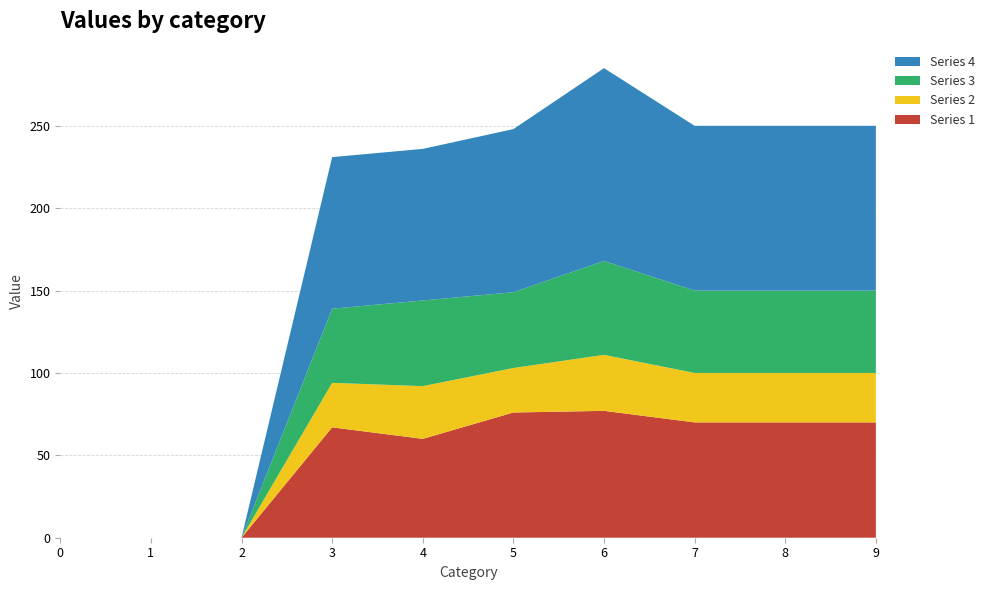

Reading left to right, extract all data points from this chart.

1: 0=0	1=0	2=0	3=67	4=60	5=76	6=77	7=70	8=70	9=70
2: 0=0	1=0	2=0	3=27	4=32	5=27	6=34	7=30	8=30	9=30
3: 0=0	1=0	2=0	3=45	4=52	5=46	6=57	7=50	8=50	9=50
4: 0=0	1=0	2=0	3=92	4=92	5=99	6=117	7=100	8=100	9=100